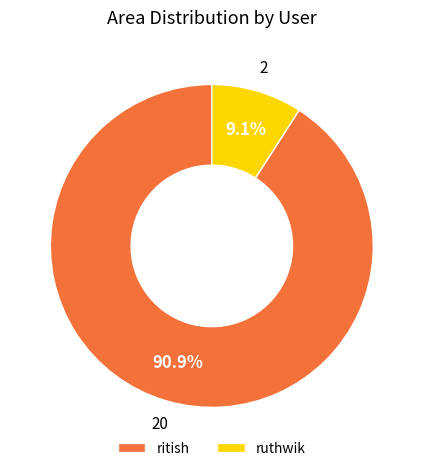

To the nearest percent, what is the difference between the ritish and ruthwik slice percentages?

82%